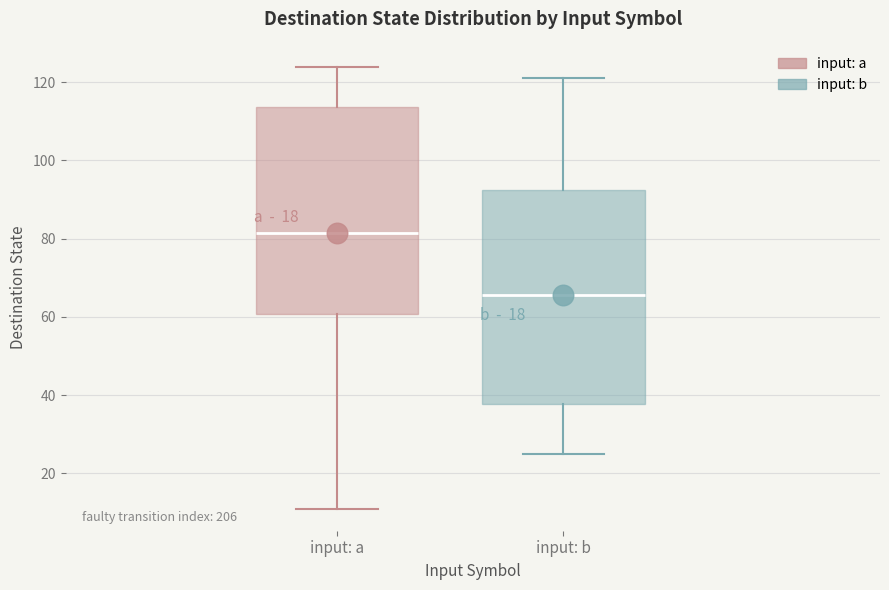

Reading left to right, read every box against the y-axis: the position of its median line, the range the box covers, and the ends of its whiskers. The values are not printed on the chart, so give them approximately, as read against the axis.

input: a: median 82, box 60 to 114, whiskers 12 to 124
input: b: median 66, box 38 to 92, whiskers 26 to 122